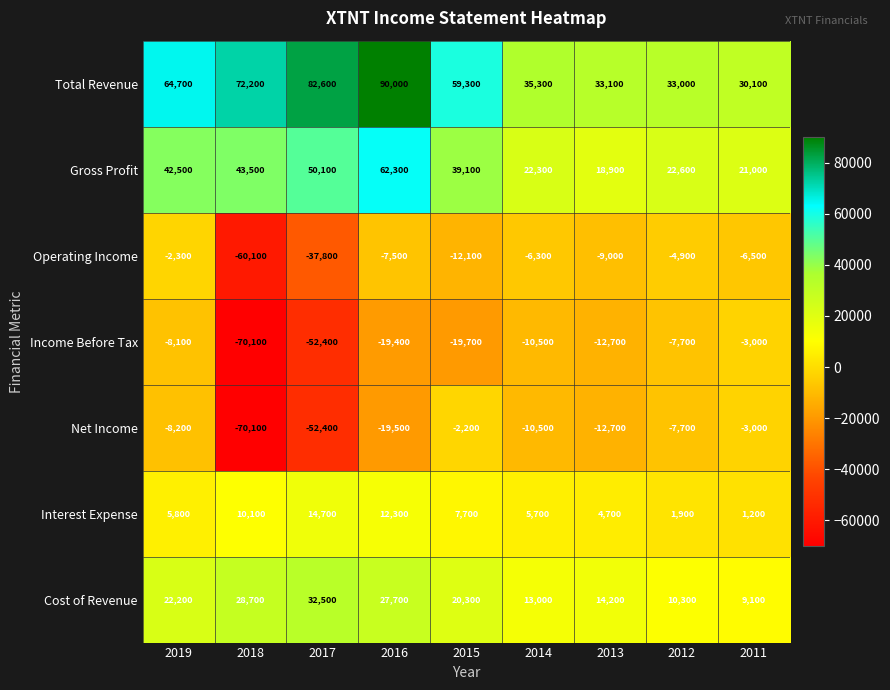

How many distinct data groups are displayed?

7